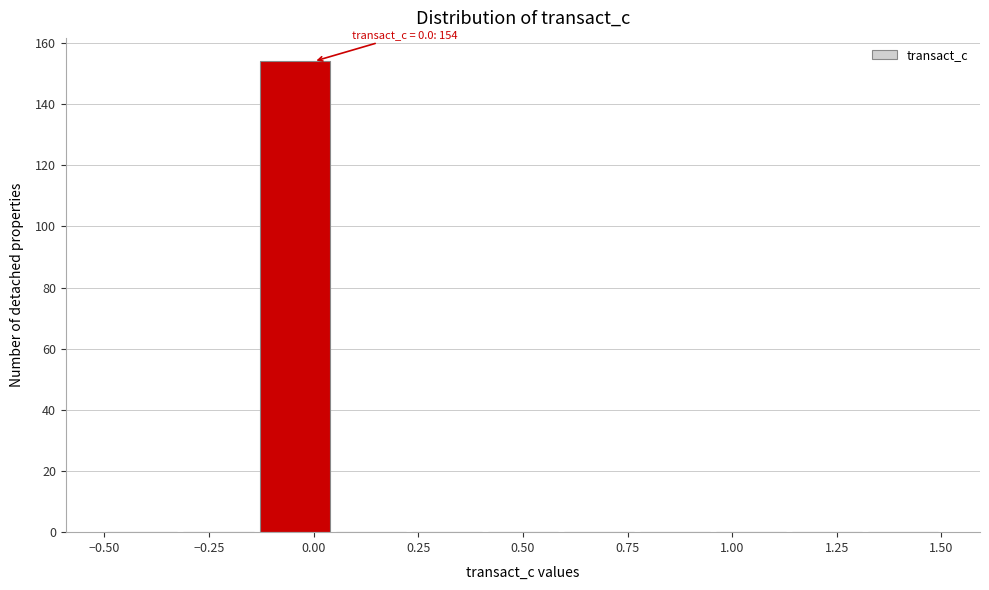

Read against the x-axis, roughly where is the centre of the tallest bar?

-0.05